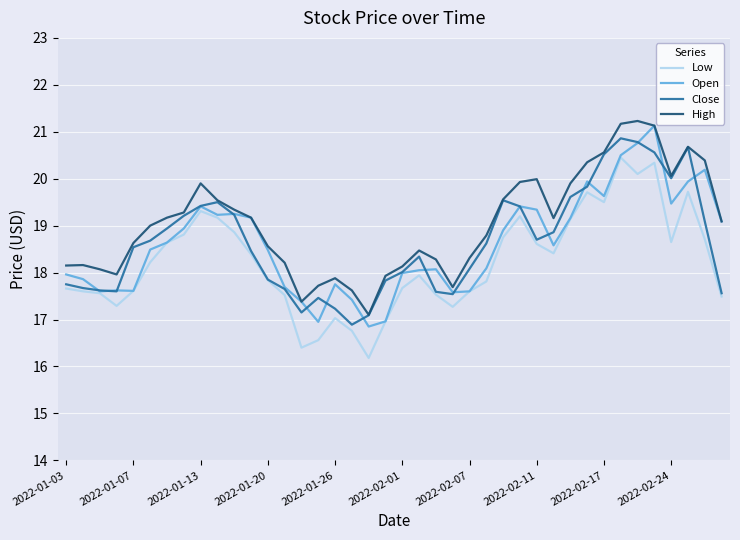

Which series has the largest total across all categories?

High